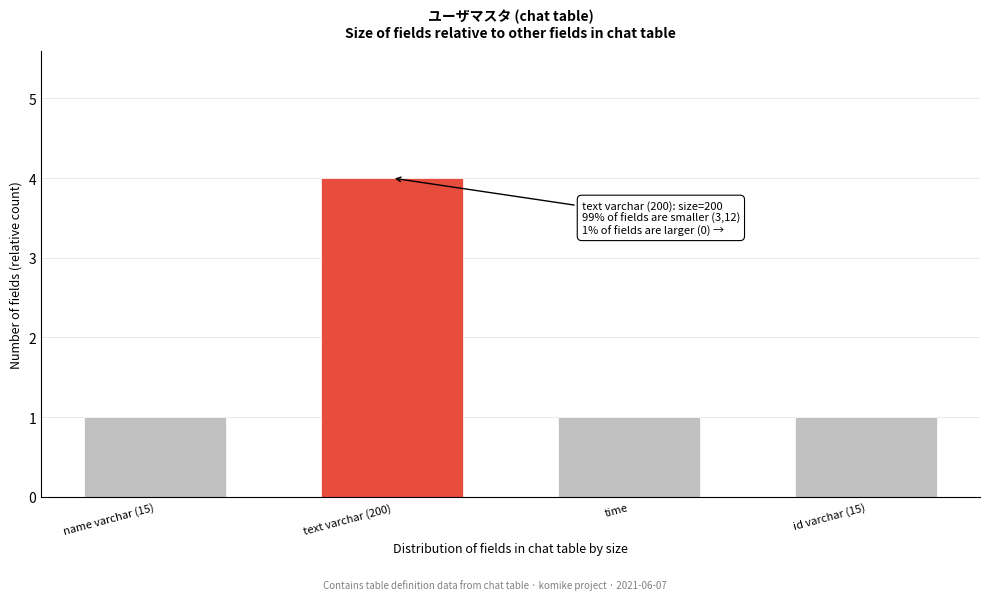

Reading left to right, list all the values displayed in this chart.

name varchar (15)=1	text varchar (200)=4	time=1	id varchar (15)=1